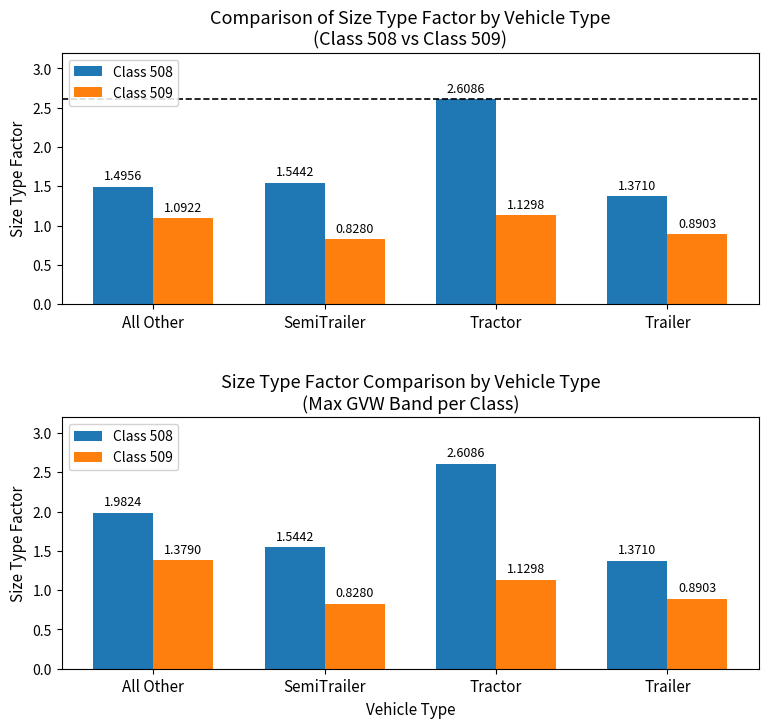

Rank the categories by Class 509 value from highest to lowest.

All Other, Tractor, Trailer, SemiTrailer